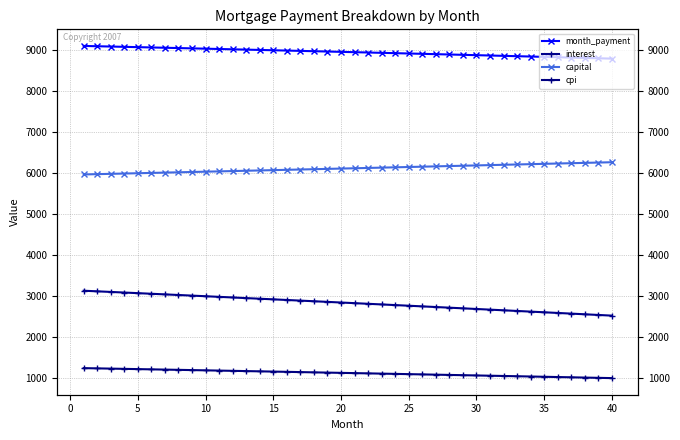

What is the sum of all month_payment values?

357538.7